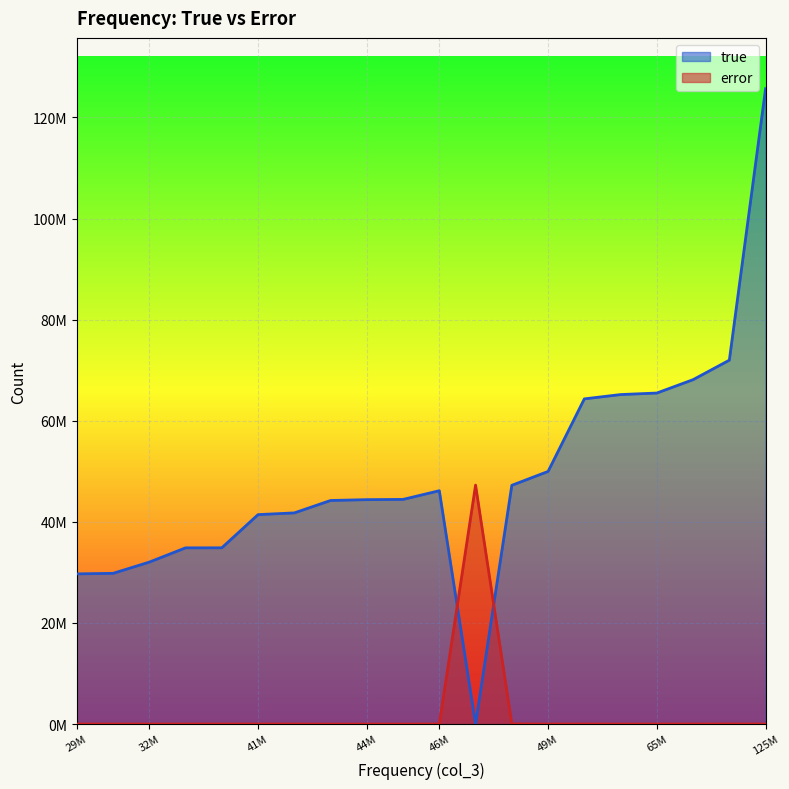

Which category has the highest value in the error series?

47274699